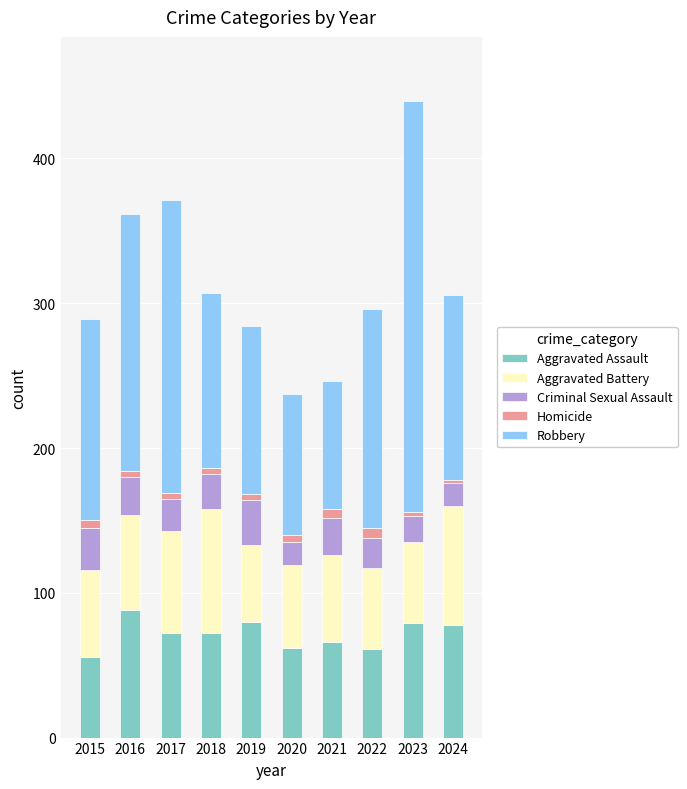

What is the lowest value of the Aggravated Assault series?

56